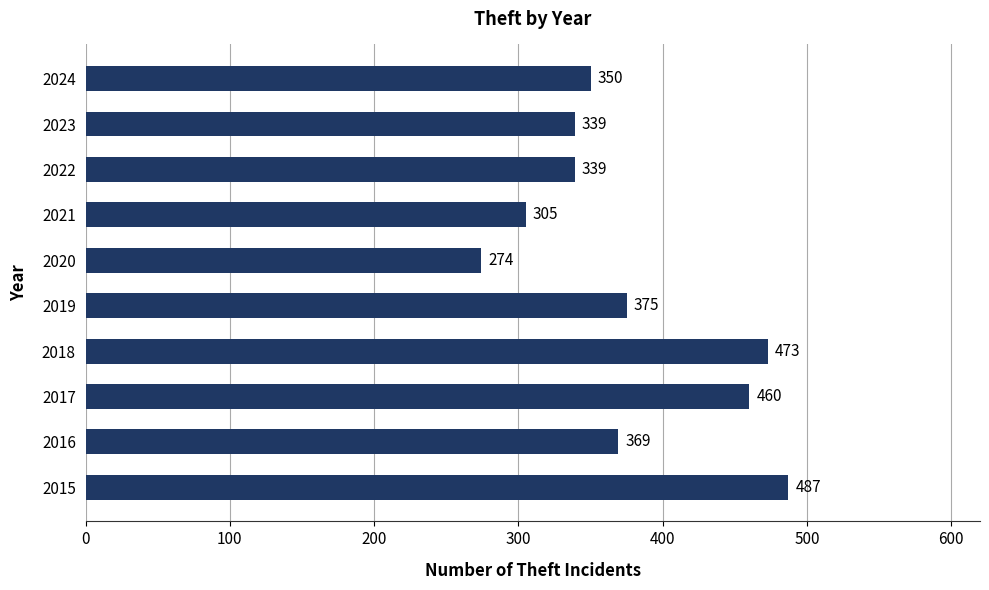

What is the average value?

377